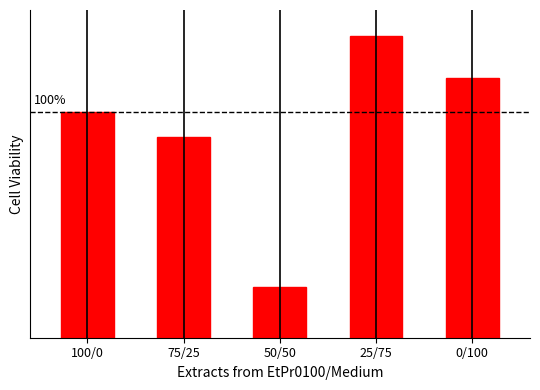

What is the change in value from 75/25 to 50/50?

-66.7